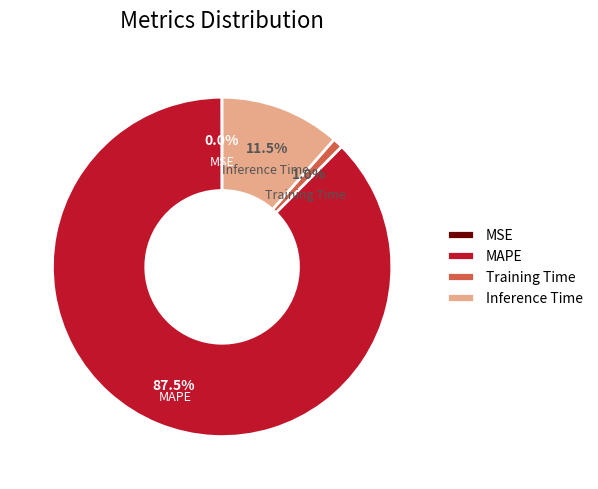

What is the largest slice in the pie chart?

MAPE